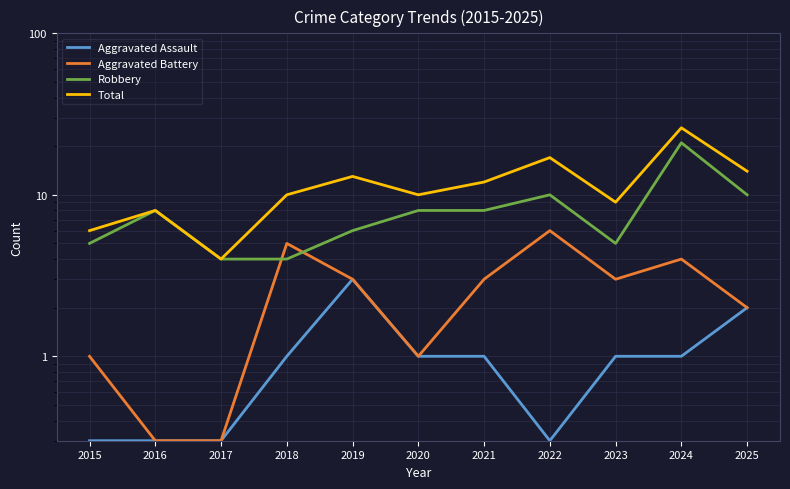

Where is the first local minimum for Total?

2017